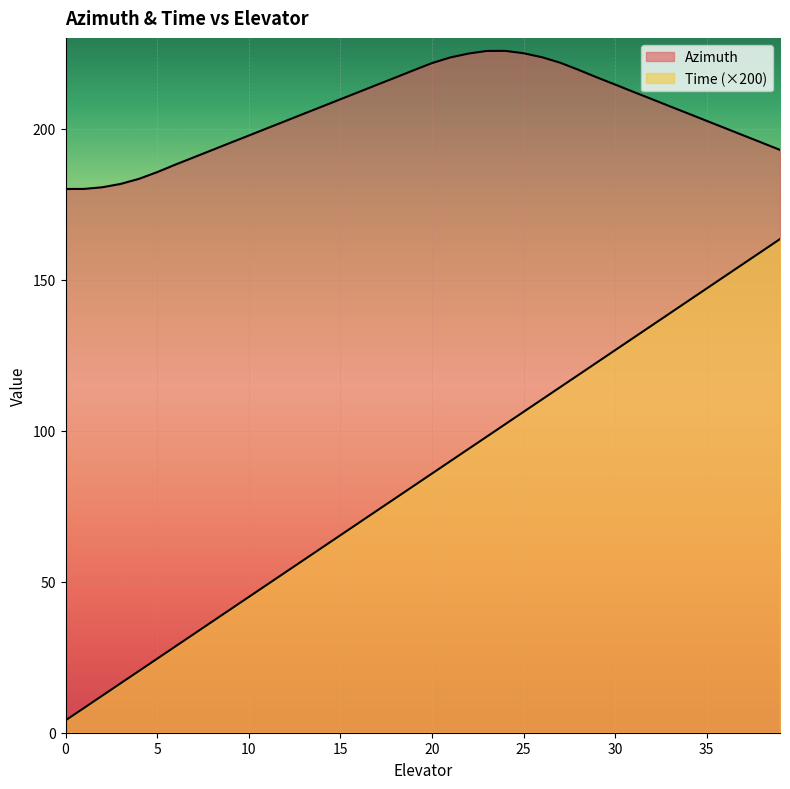

True or false: Azimuth has a value of 209.7 at 32.

True